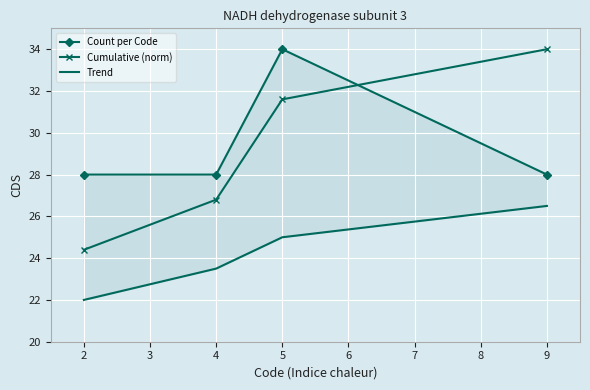

Which series has the largest total across all categories?

Count per Code